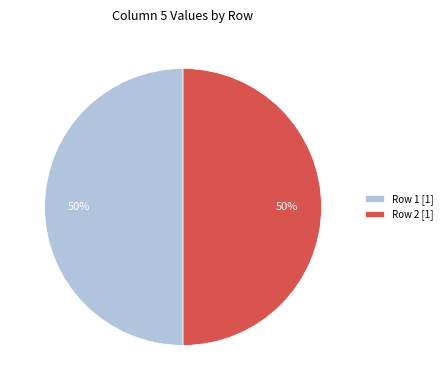

To the nearest percent, what is the difference between the largest and smallest slice percentages?

0%